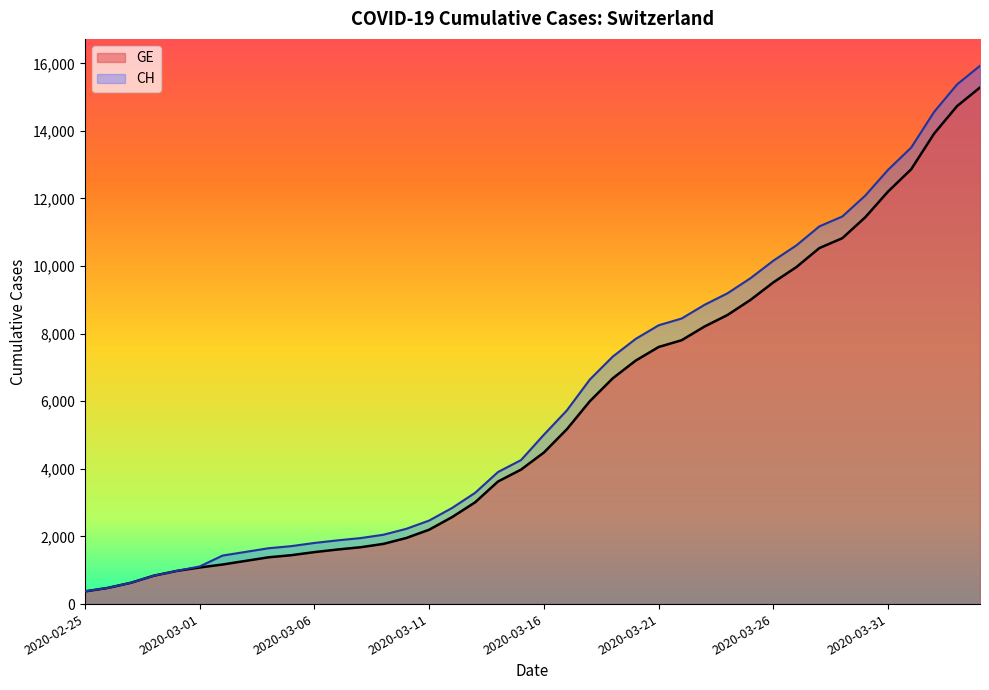

What is the difference between the second highest and minimum values in the CH series?

15000